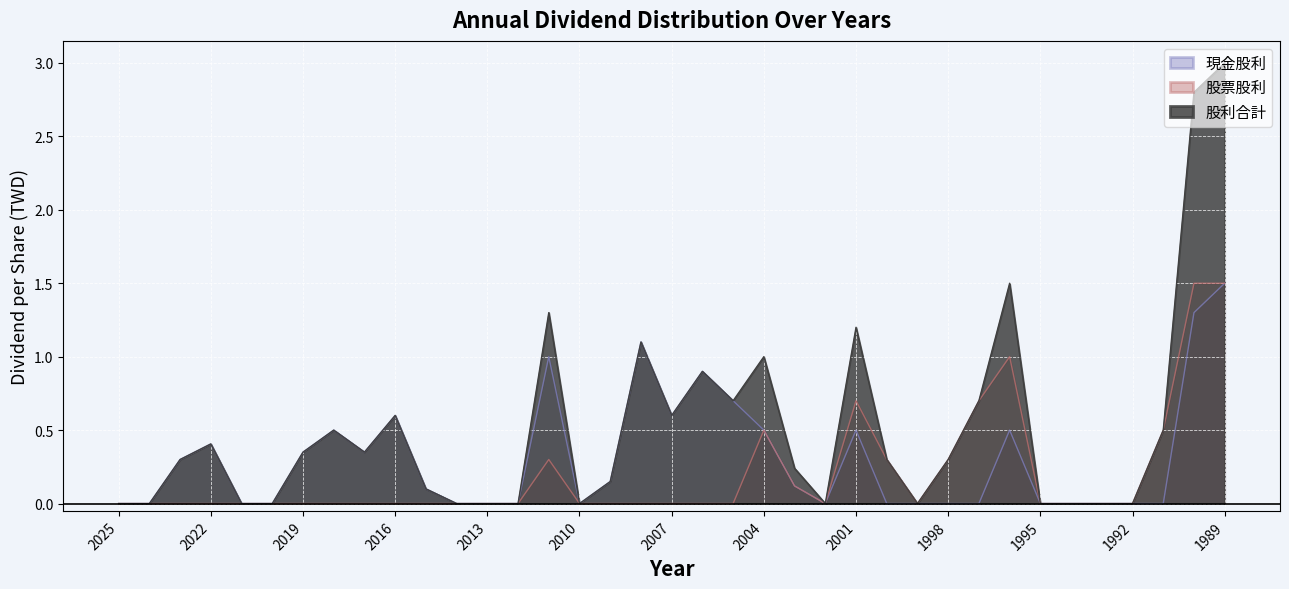

Is it true that 現金股利 equals 0.0 at 2002?

True